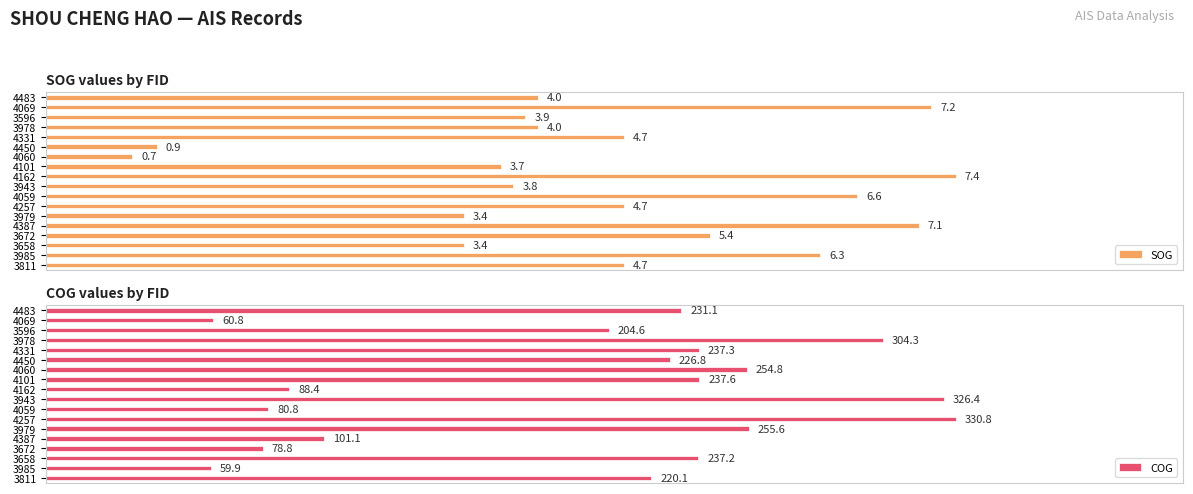

Is the value of COG at 4257 greater than the value of SOG at 4059?

Yes